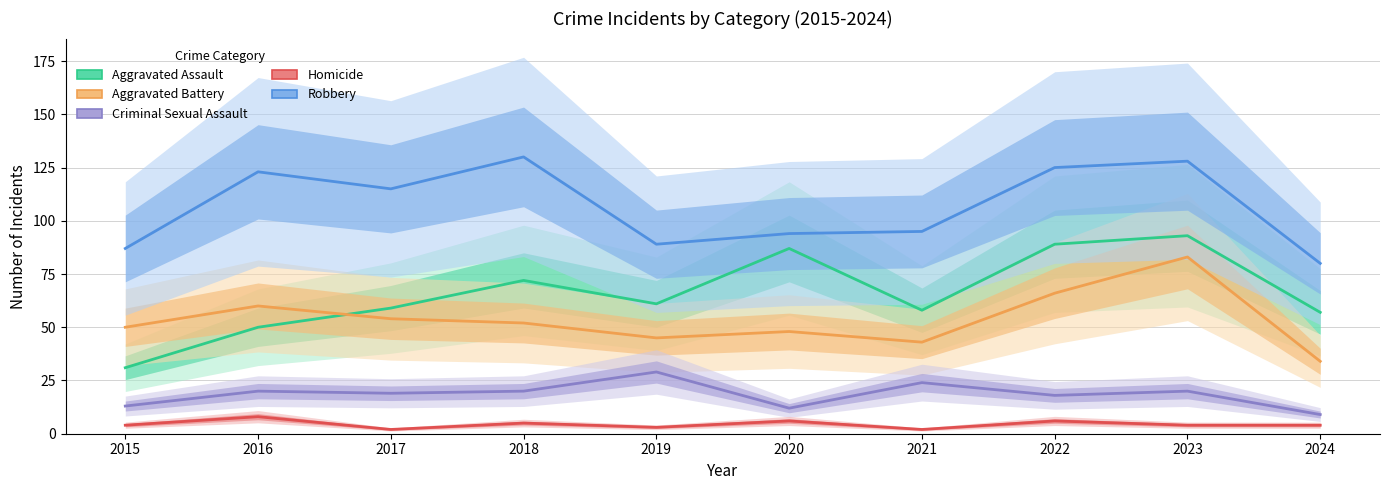

Reading left to right, what are all the values shown in this chart?

Aggravated Assault: 2015=31	2016=50	2017=59	2018=72	2019=61	2020=87	2021=58	2022=89	2023=93	2024=57
Aggravated Battery: 2015=50	2016=60	2017=54	2018=52	2019=45	2020=48	2021=43	2022=66	2023=83	2024=34
Criminal Sexual Assault: 2015=13	2016=20	2017=19	2018=20	2019=29	2020=12	2021=24	2022=18	2023=20	2024=9
Homicide: 2015=4	2016=8	2017=2	2018=5	2019=3	2020=6	2021=2	2022=6	2023=4	2024=4
Robbery: 2015=87	2016=123	2017=115	2018=130	2019=89	2020=94	2021=95	2022=125	2023=128	2024=80